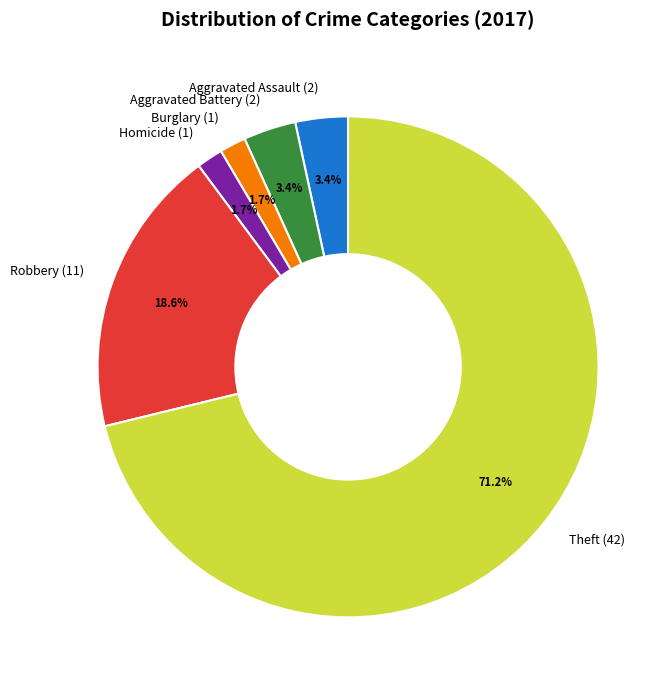

Does Burglary account for over 50% of the chart?

No